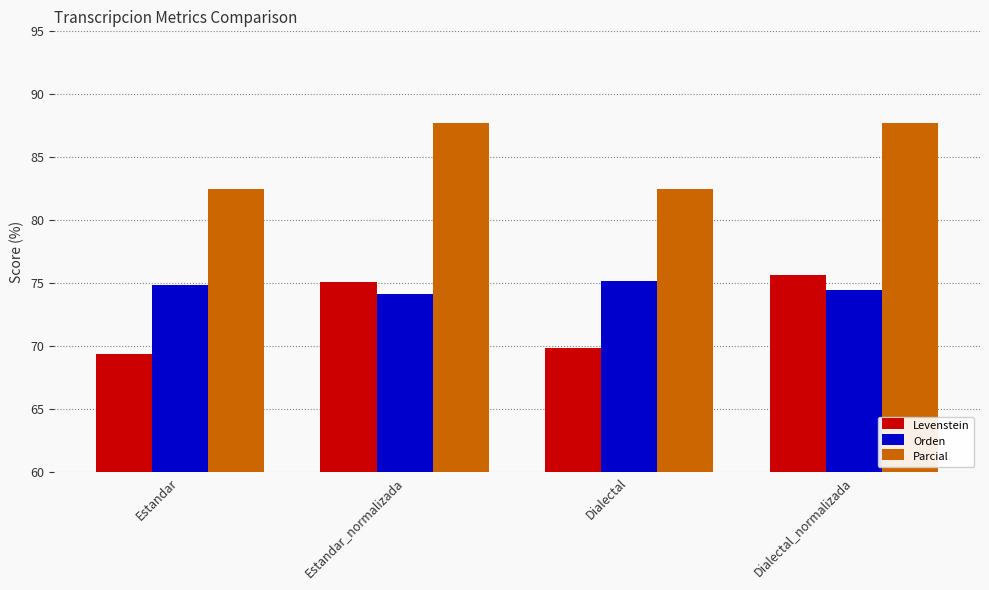

Read the Parcial value at Dialectal.

82.5